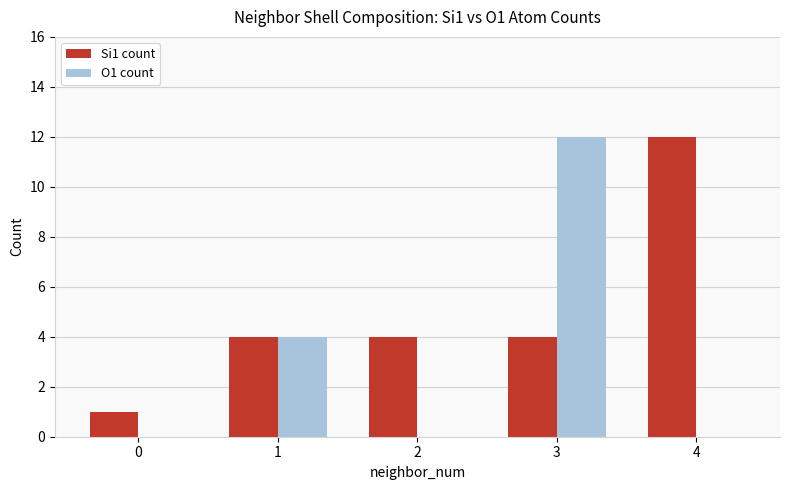

Count the O1 count values in the range 0 to 4.

4